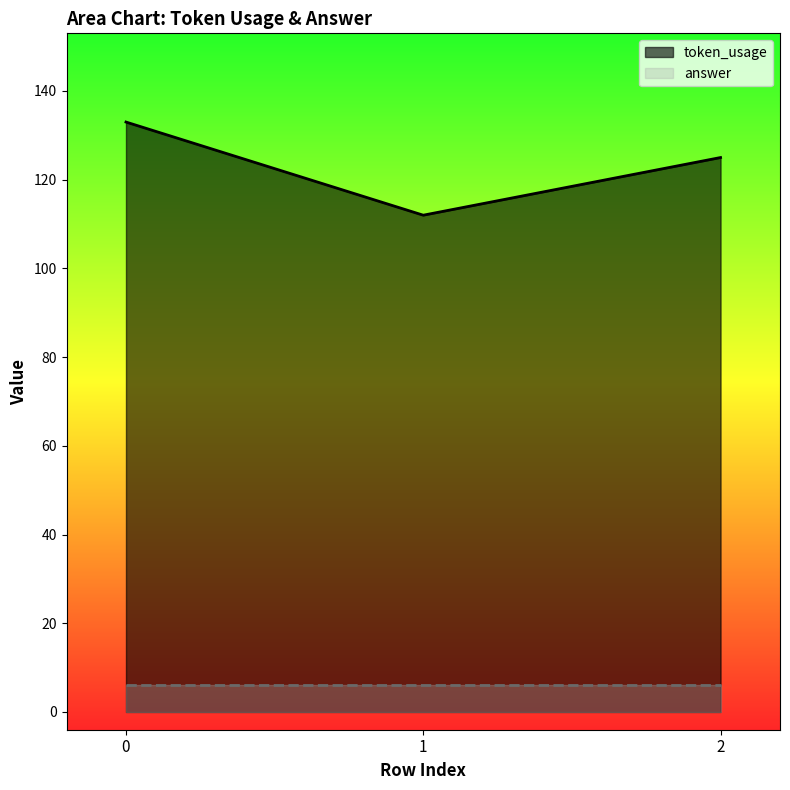

Reading right to left, what are all the values shown in this chart?

125	112	133